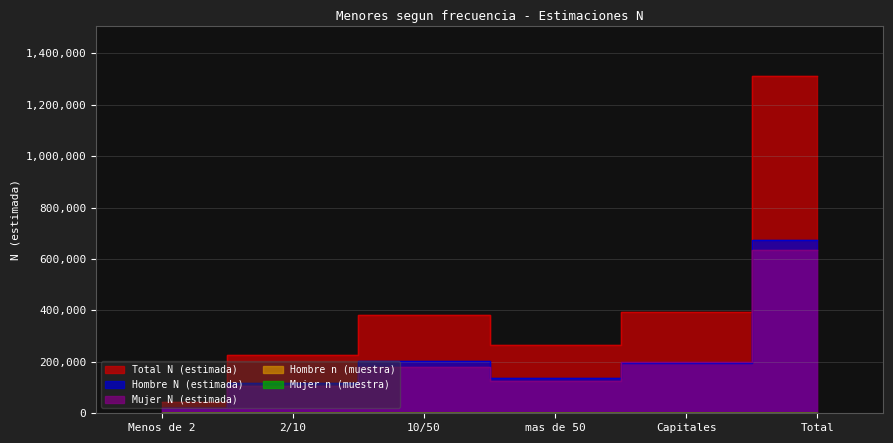

Reading left to right, list all the values displayed in this chart.

Hombre N (estimada): Menos de 2=21287	2/10=119232	10/50=202178	mas de 50=137617	Capitales=193896	Total=674210
Mujer N (estimada): Menos de 2=22010	2/10=107482	10/50=181394	mas de 50=126889	Capitales=198820	Total=636595
Total N (estimada): Menos de 2=43296	2/10=226714	10/50=383572	mas de 50=264506	Capitales=392716	Total=1310804
Hombre n (muestra): Menos de 2=28	2/10=181	10/50=307	mas de 50=213	Capitales=285	Total=1014
Mujer n (muestra): Menos de 2=28	2/10=161	10/50=290	mas de 50=211	Capitales=260	Total=950